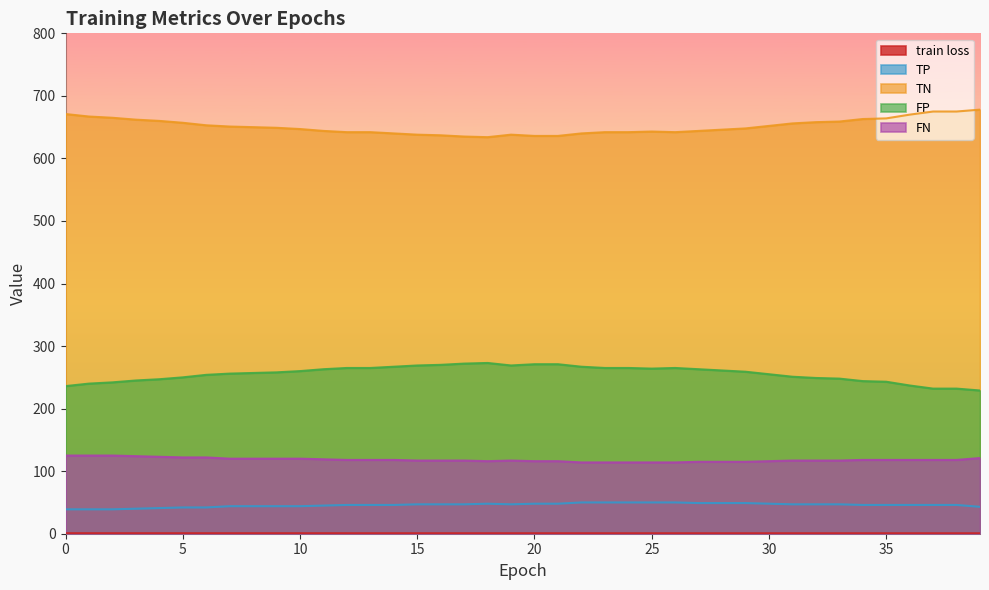

At which category does TN reach its first local peak?

19